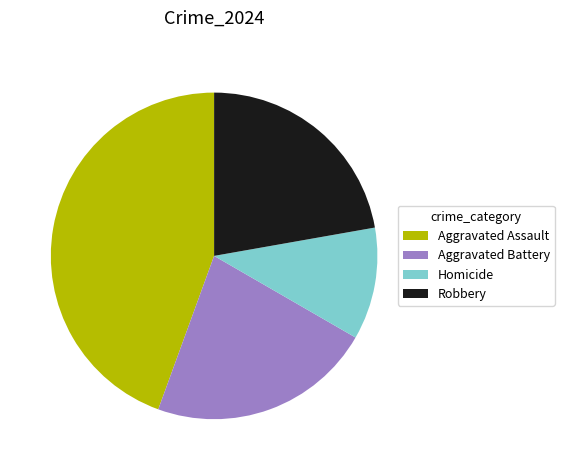

Which category has the biggest portion of the pie?

Aggravated Assault